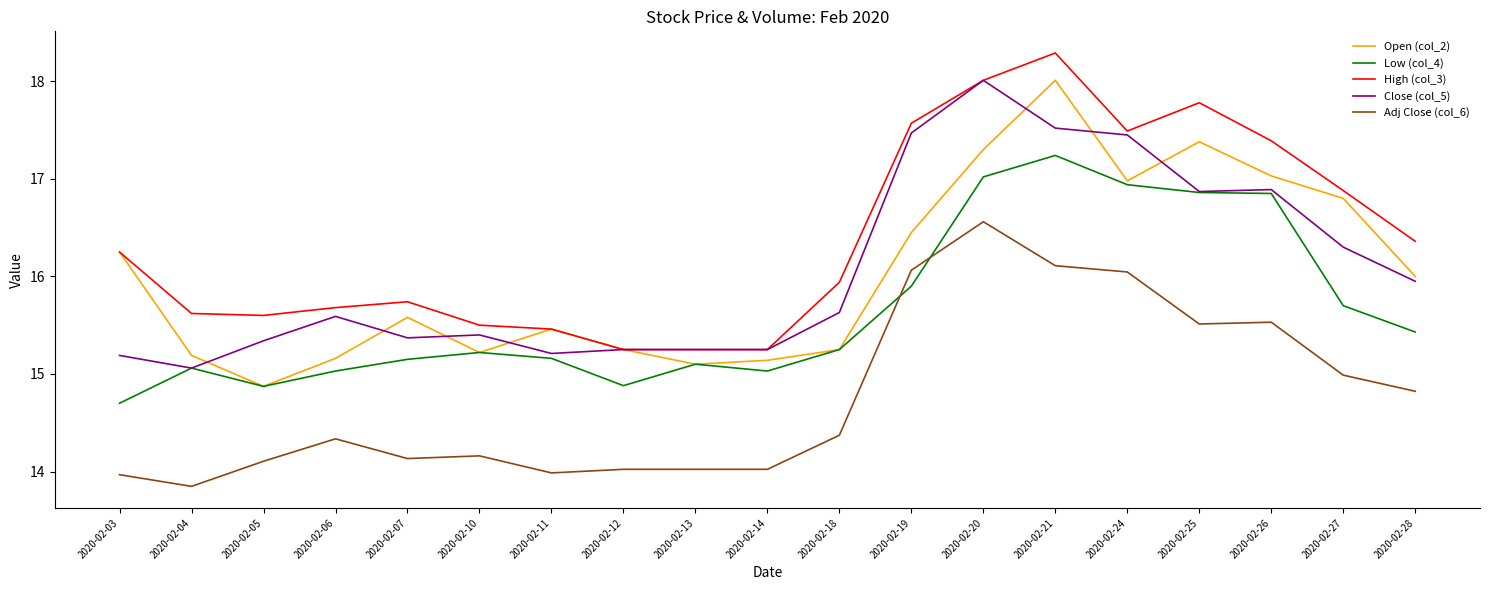

Where is the first local maximum for High (col_3)?

2020-02-07